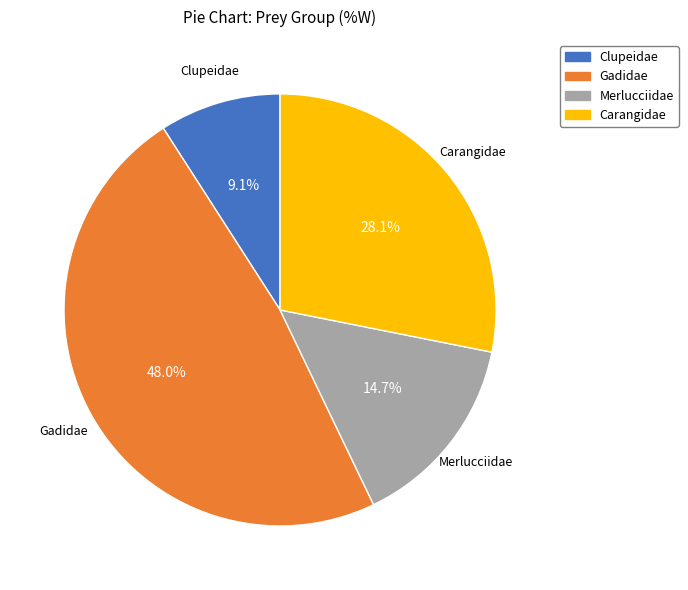

Approximately how many times larger is the value at Carangidae compared to Gadidae?

0.6